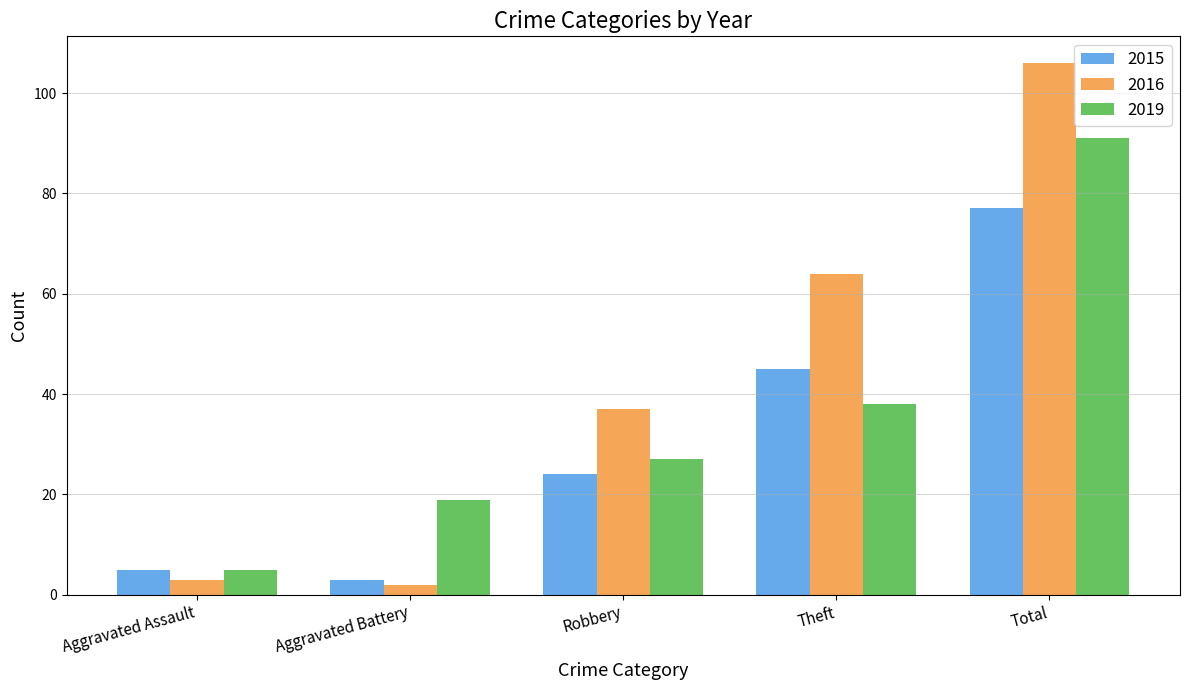

What is the sum of the 2016 values at Theft and Aggravated Battery?

66